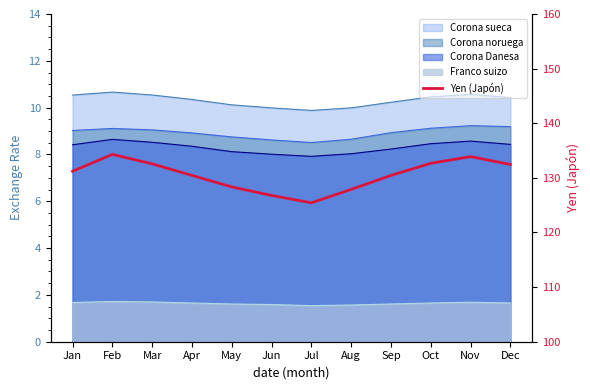

Reading left to right, what are all the values shown in this chart?

131.2	134.3	132.6	130.4	128.3	126.8	125.4	127.9	130.4	132.7	133.9	132.4